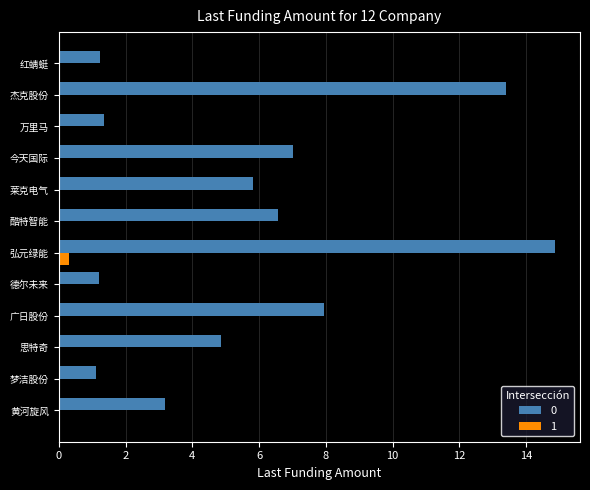

The value of 0 at 莱克电气 is 9.1. True or false?

False